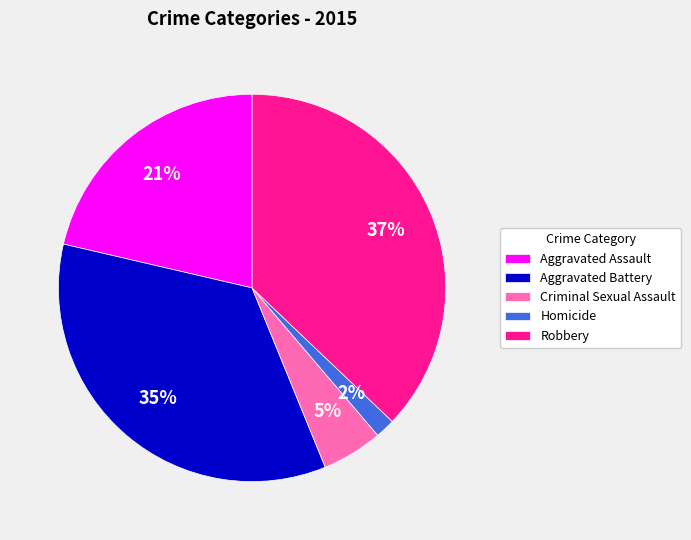

Which category has the biggest portion of the pie?

Robbery